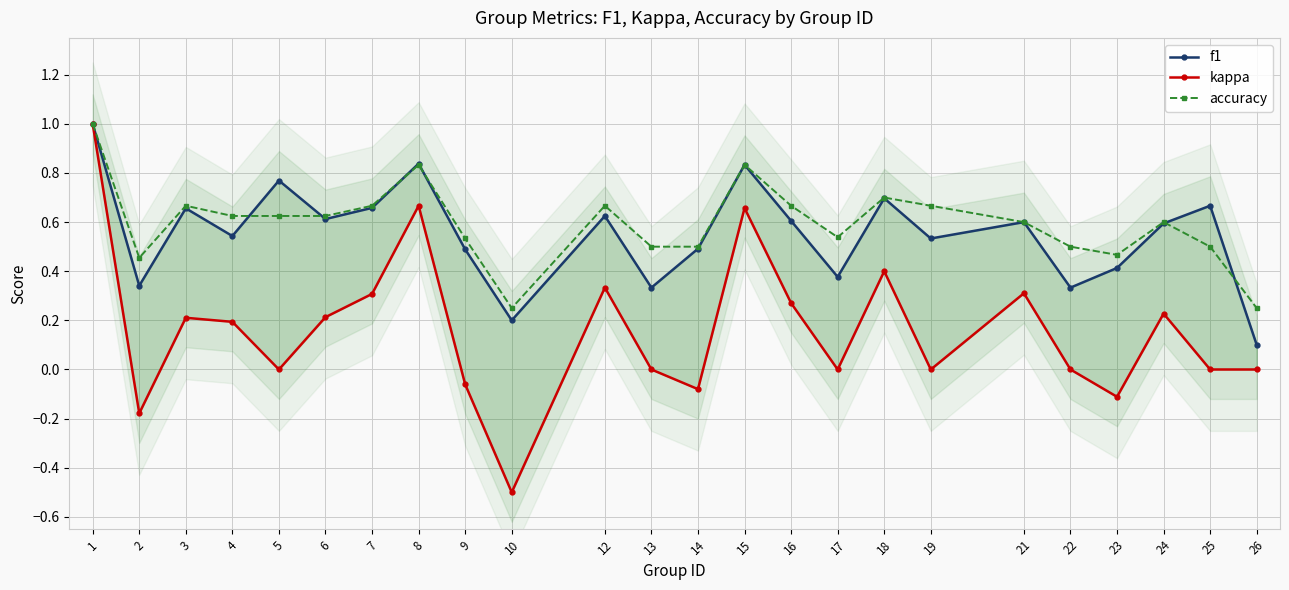

Where does the kappa series first go above 0?

1